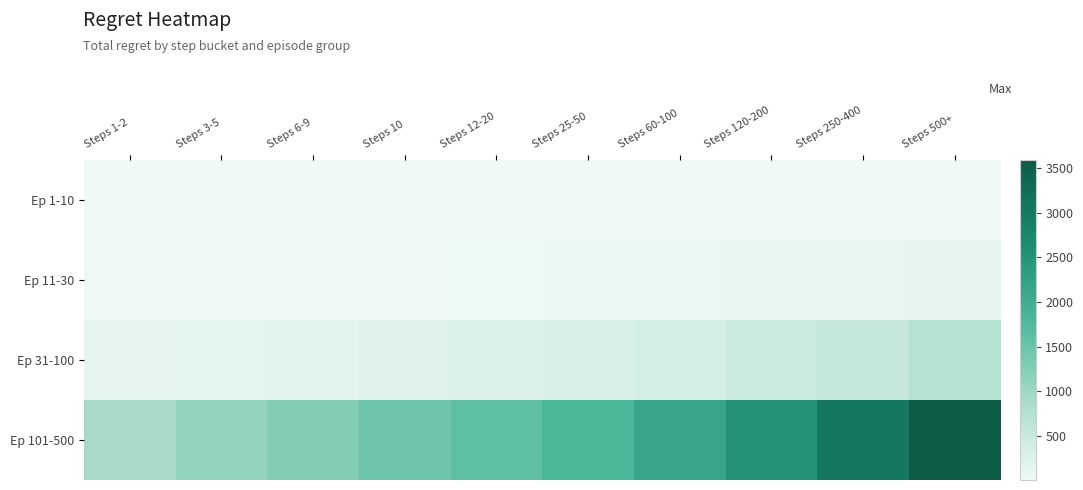

Which series has the widest spread of values?

Ep 101-500